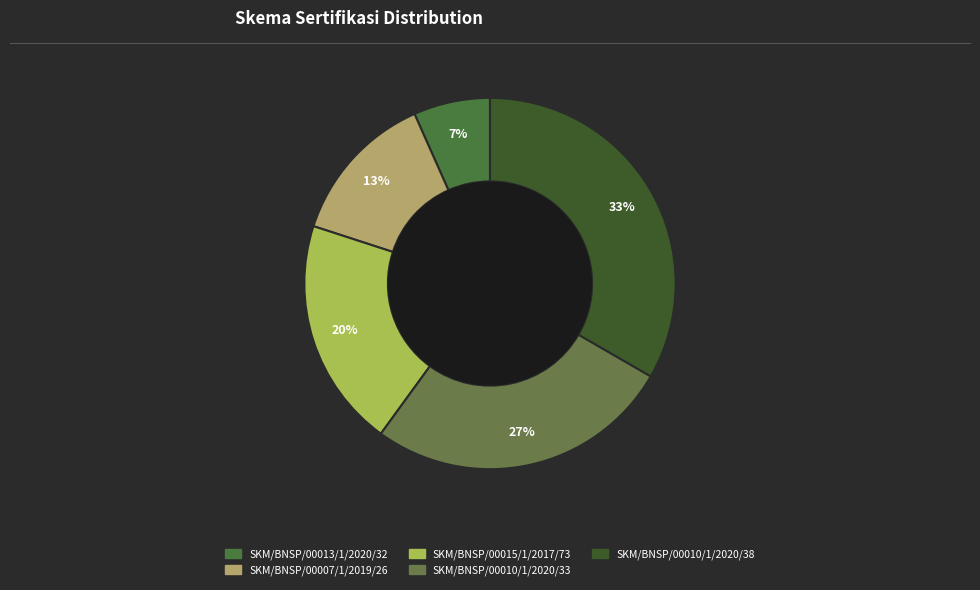

True or false: SKM/BNSP/00015/1/2017/73 accounts for 10% of the total.

False